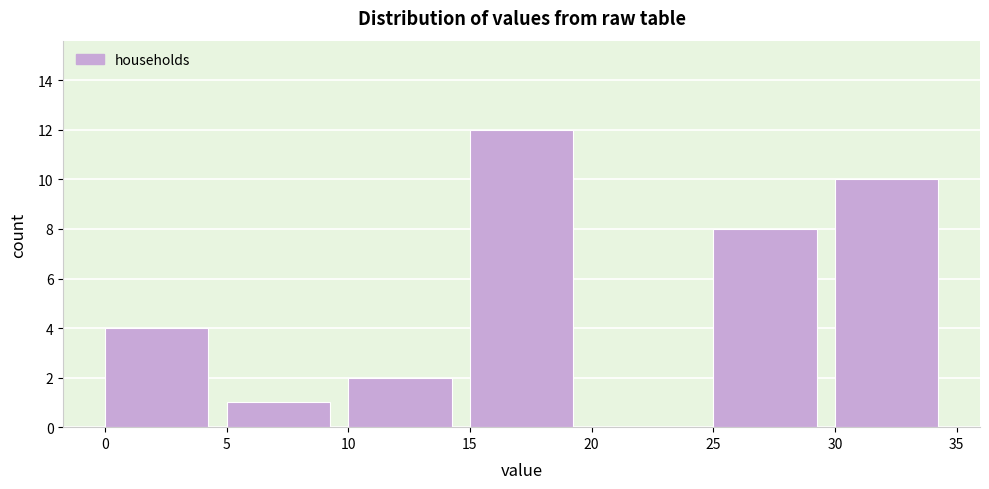

What is the height of the bar covering 10 to 15 on the x-axis? The values are not printed on the chart, so give them approximately, as read against the axis.

2